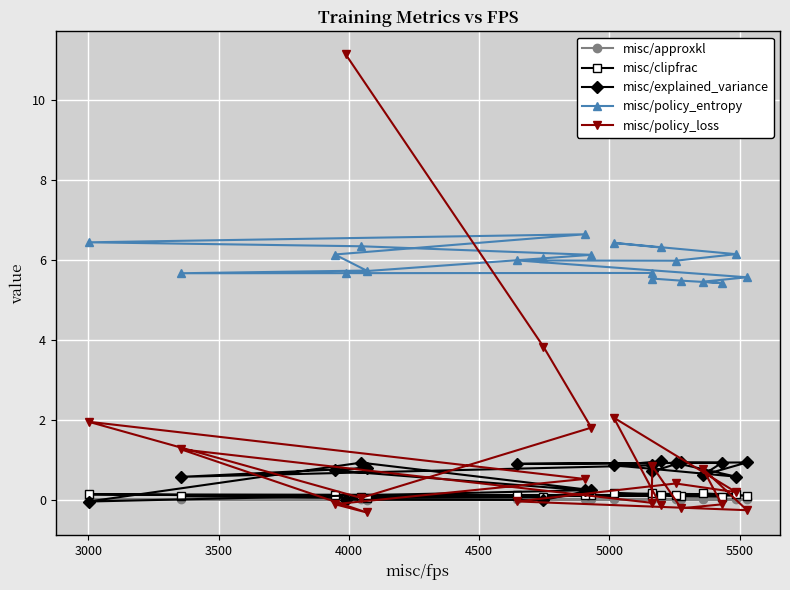

True or false: misc/policy_loss has more than 1 points higher than both neighbors.

True